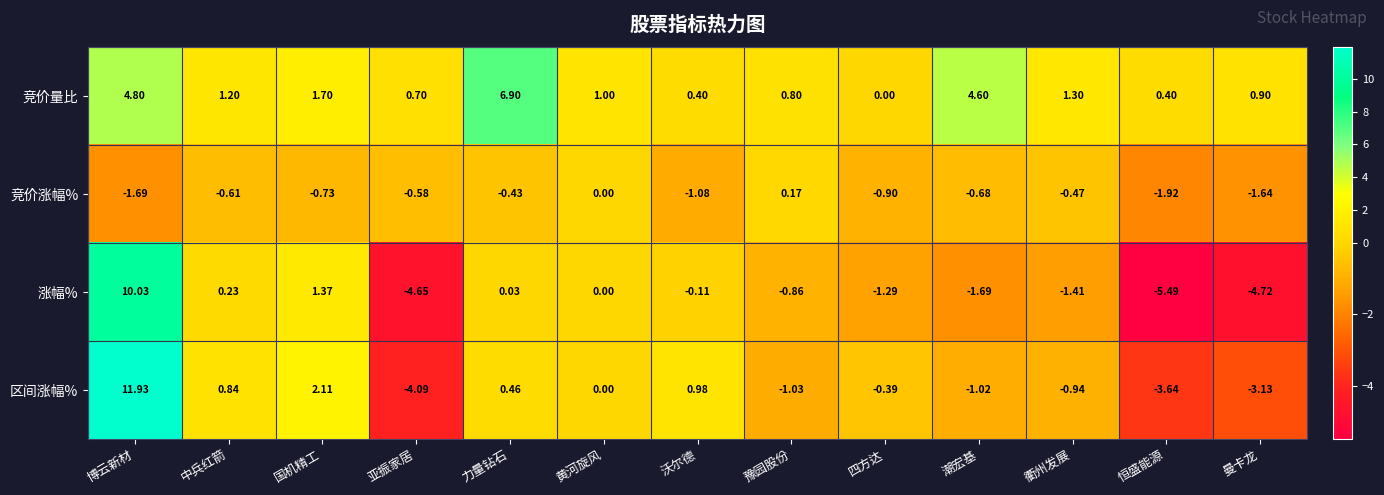

What is the total value across all series at 亚振家居?

-8.6